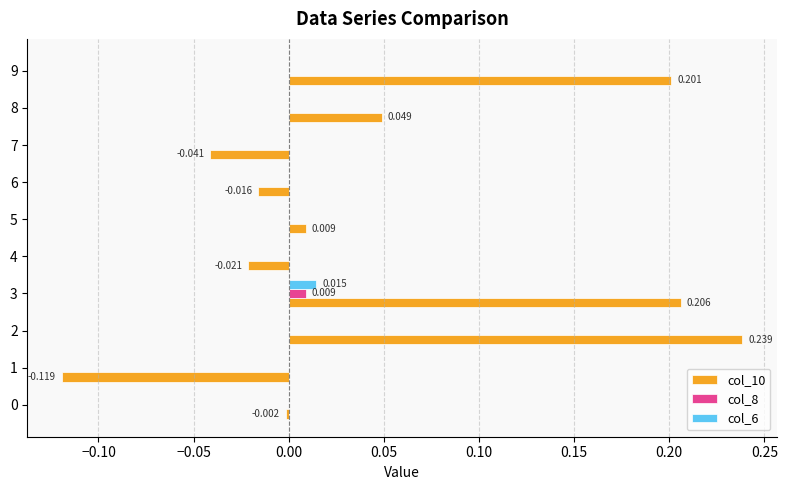

How many distinct data groups are displayed?

3